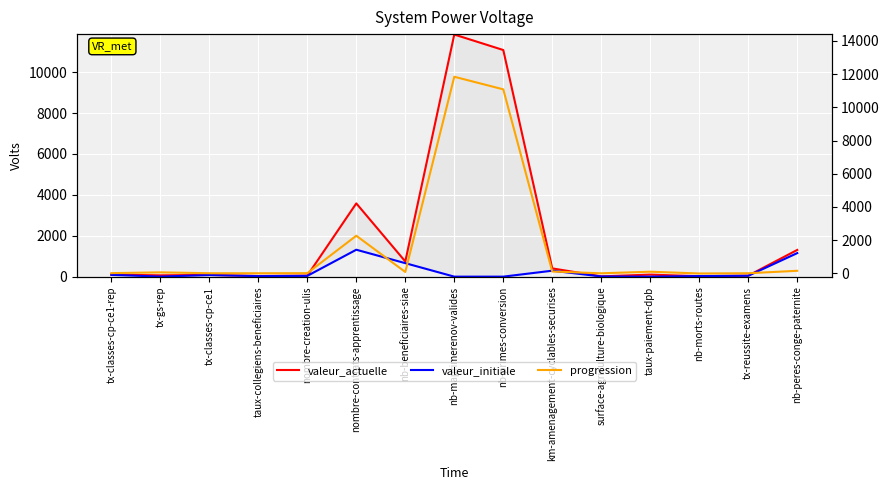

Which series changed the most between nb-beneficiaires-siae and tx-reussite-examens?

valeur_actuelle